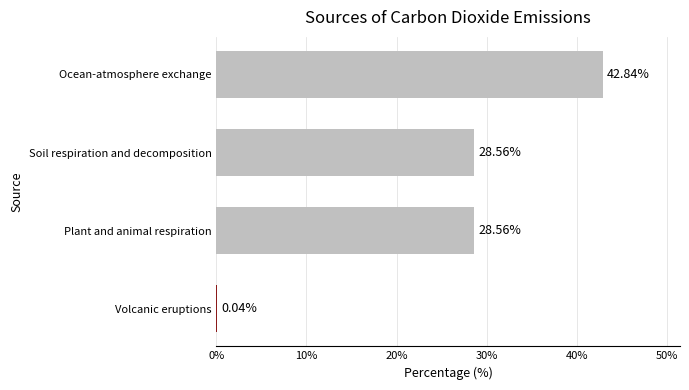

What is the change in value from Volcanic eruptions to Plant and animal respiration?

+28.5